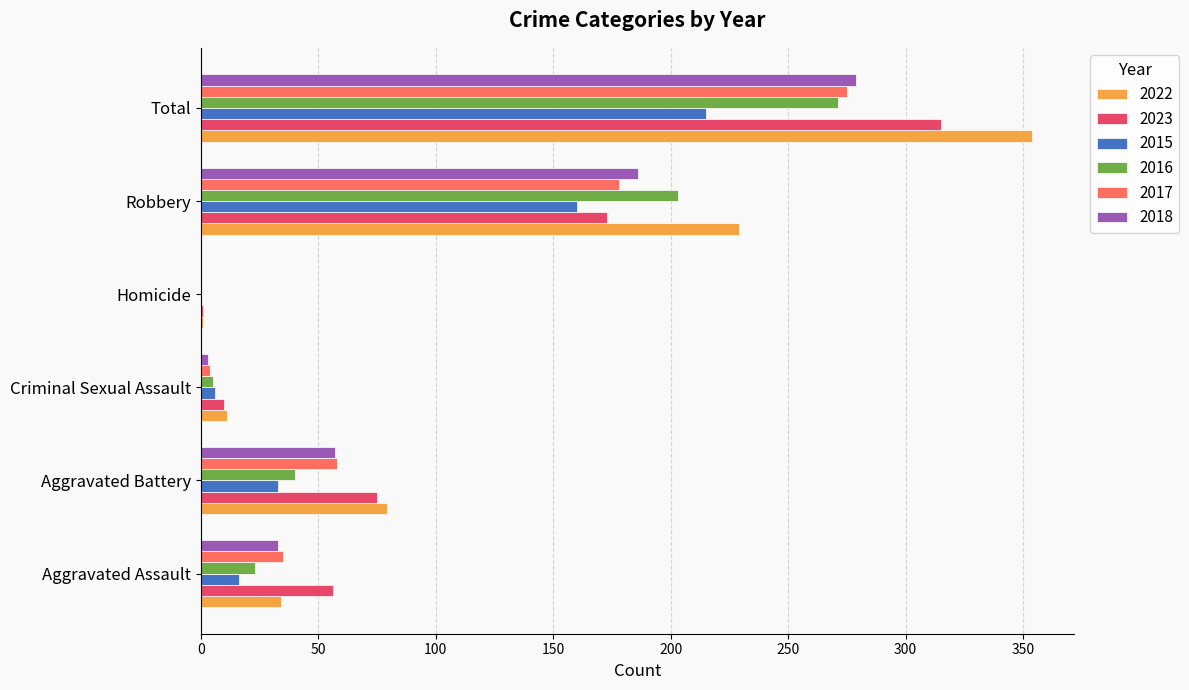

What is the average value of the 2023 series?

105